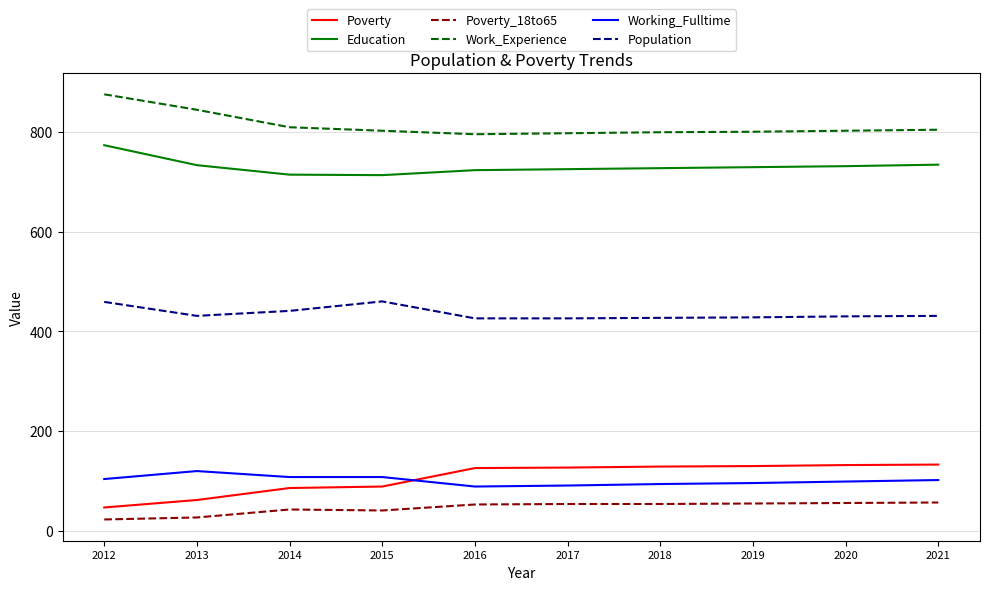

Which series has the largest total across all categories?

Work_Experience